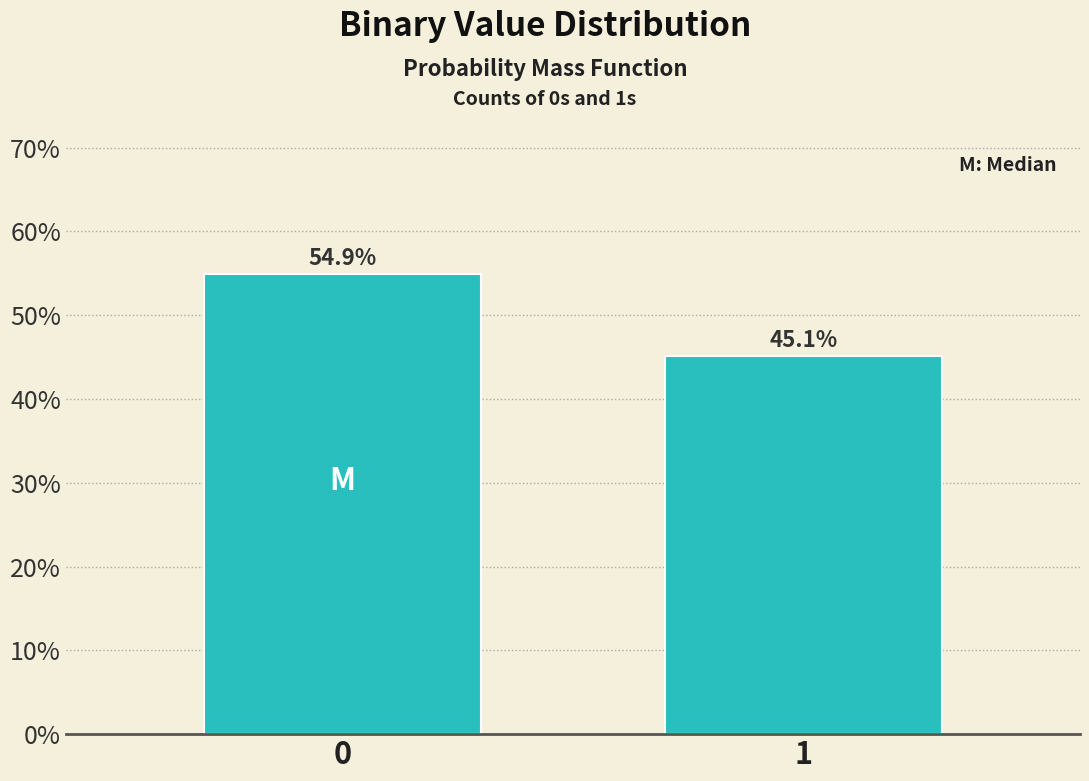

Reading right to left, transcribe all the data shown in this chart.

45.1	54.9